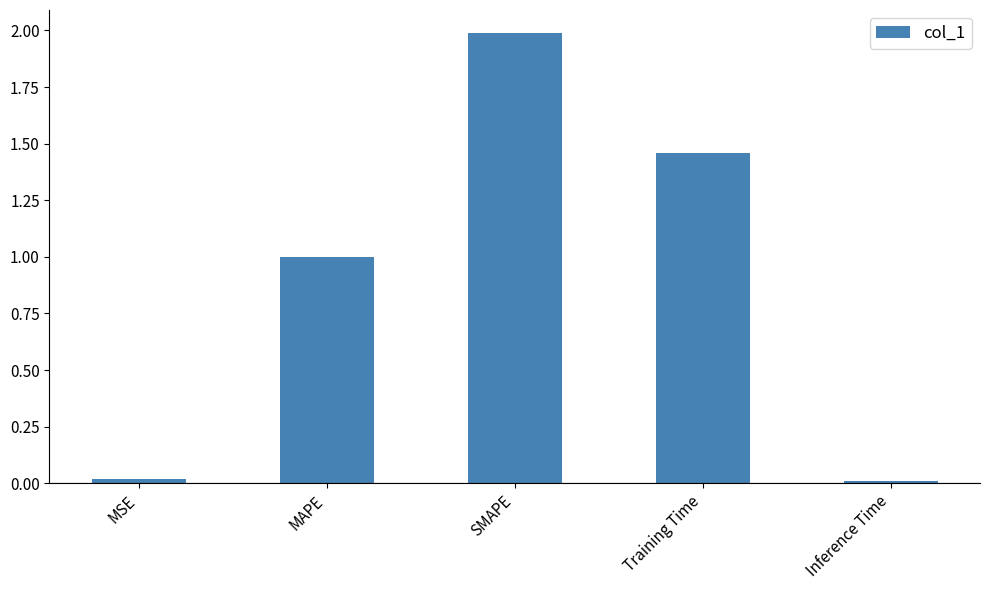

The value at SMAPE is 3.3. True or false?

False